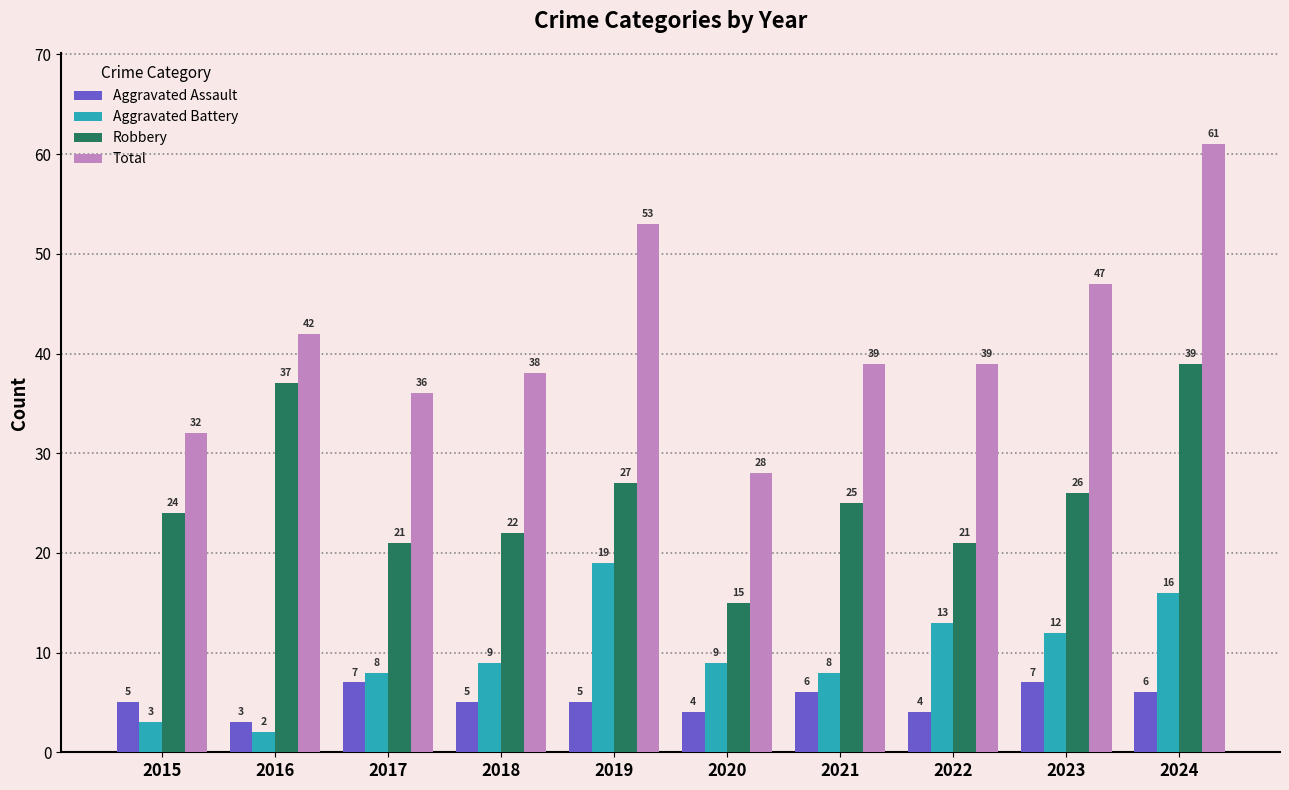

What is the sum of the Aggravated Assault values at 2017 and 2016?

10